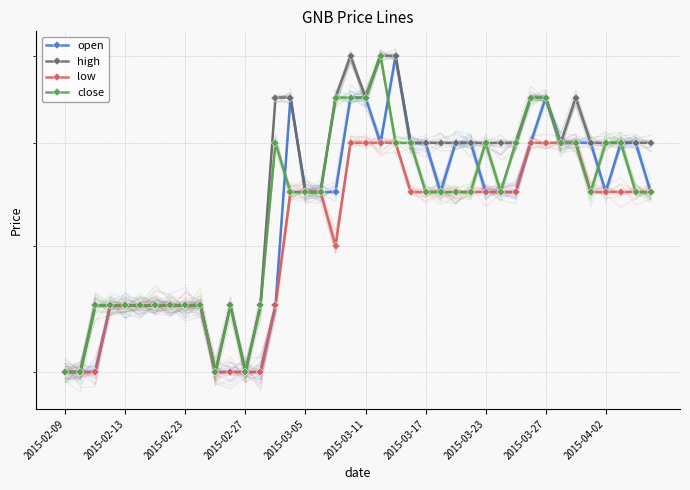

What is the maximum value for close?

0.1